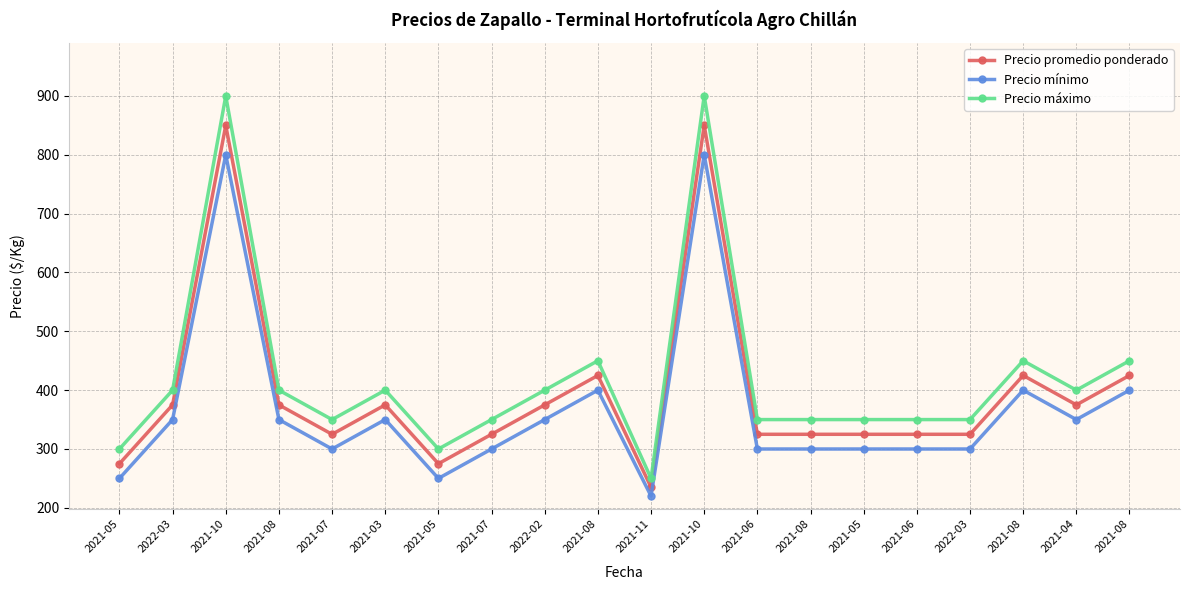

Which has a higher value, 2021-08 or 2021-03?

2021-08